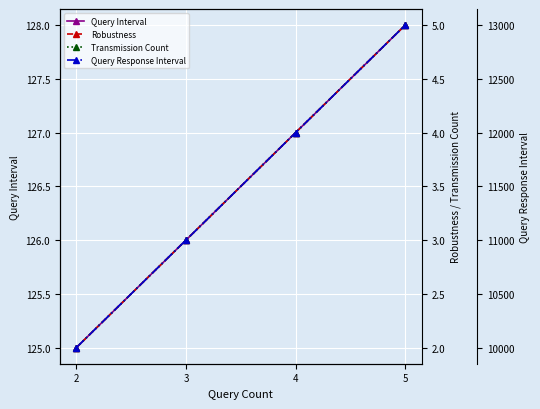

True or false: Query Interval has more than 2 interior local peaks.

False